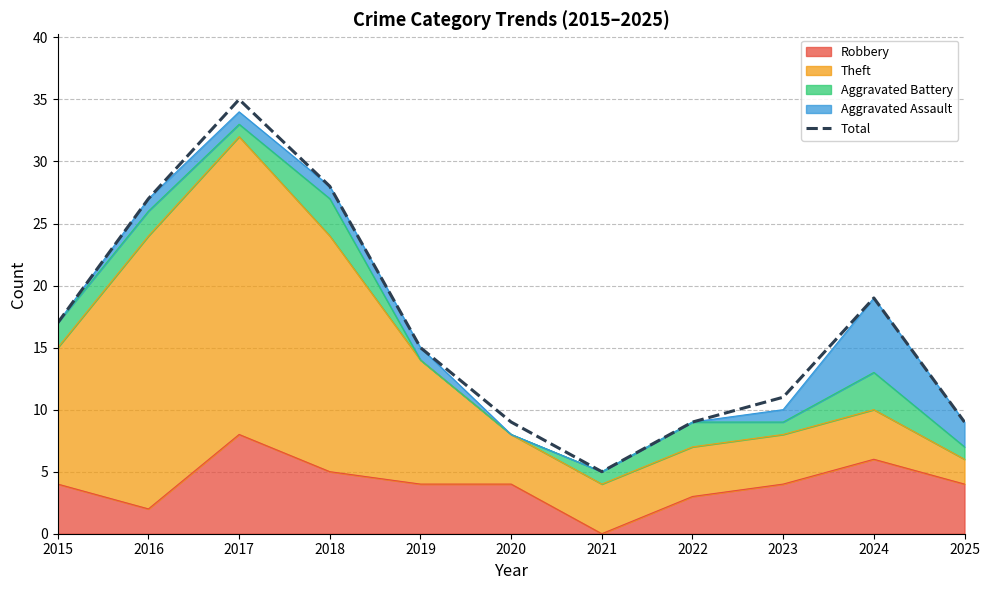

Is it true that the value at 2020 is 9?

True